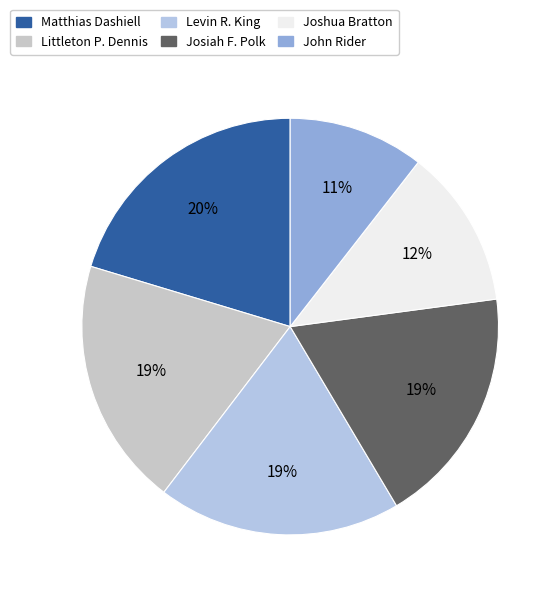

Which slice is the largest?

Matthias Dashiell